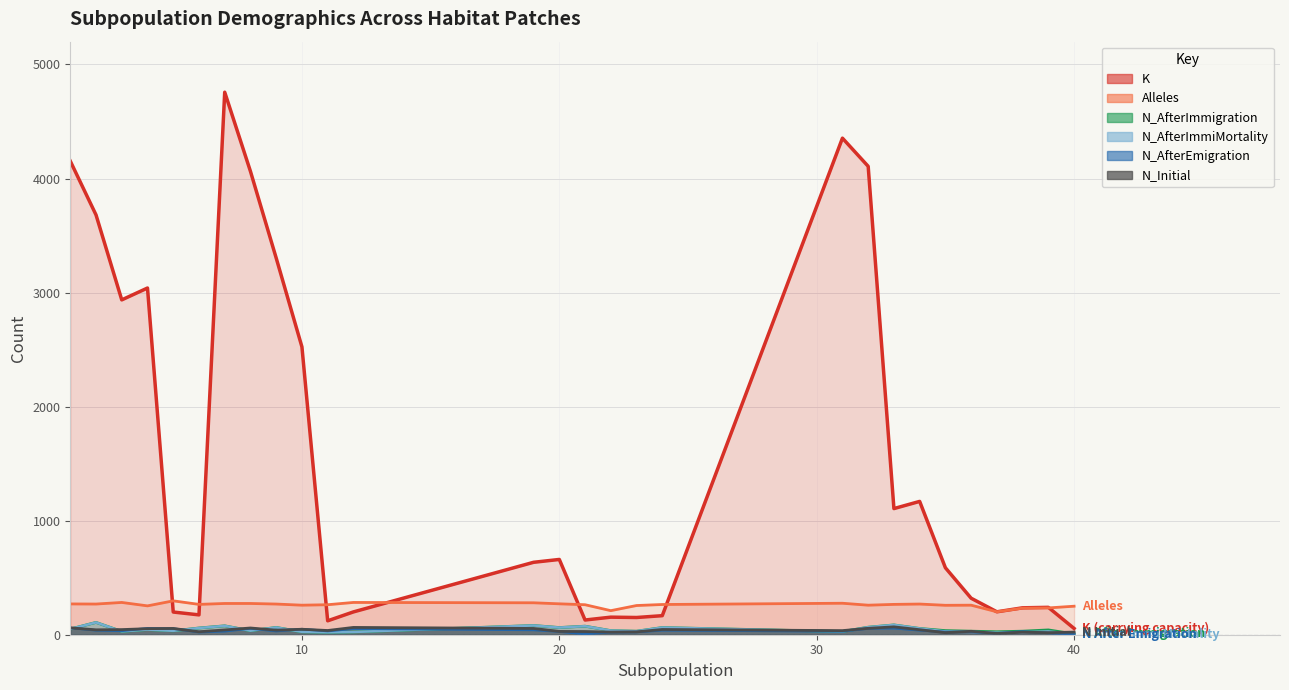

Which category has the highest value across all series?

7